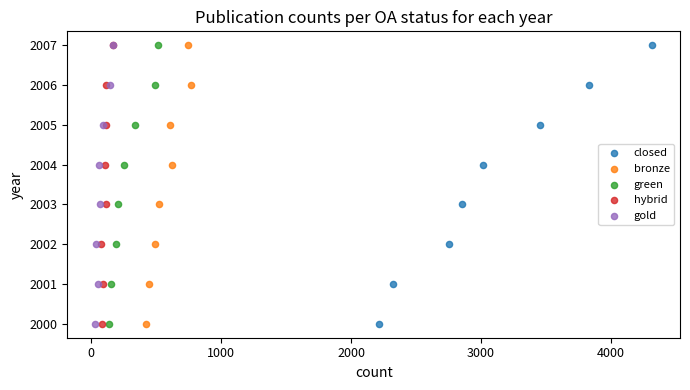

What are all the series names shown in the legend?

closed, bronze, green, hybrid, gold